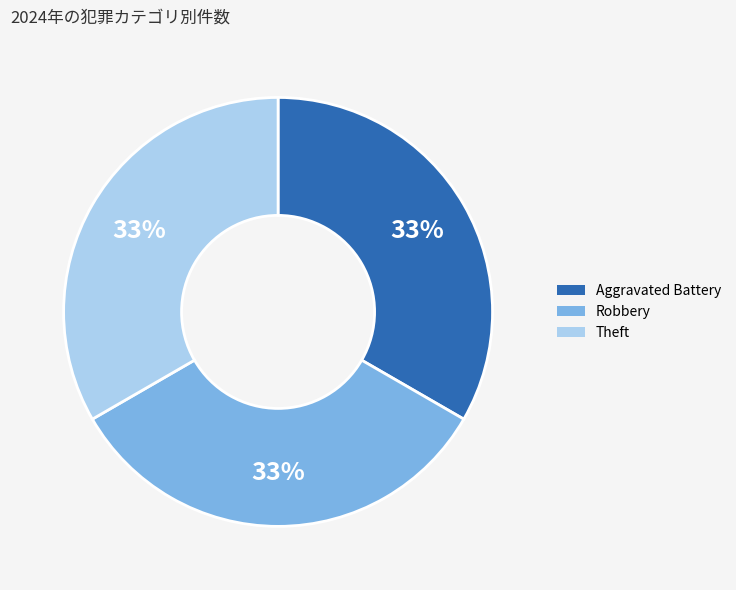

Is there any slice that represents more than half of the pie?

No